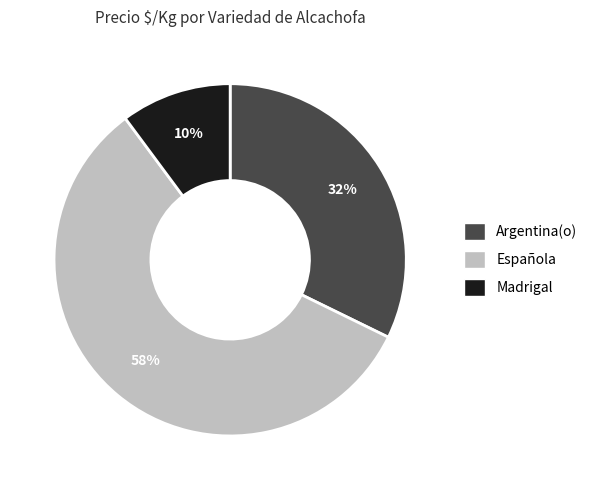

Which slice represents more than half of the pie?

Española